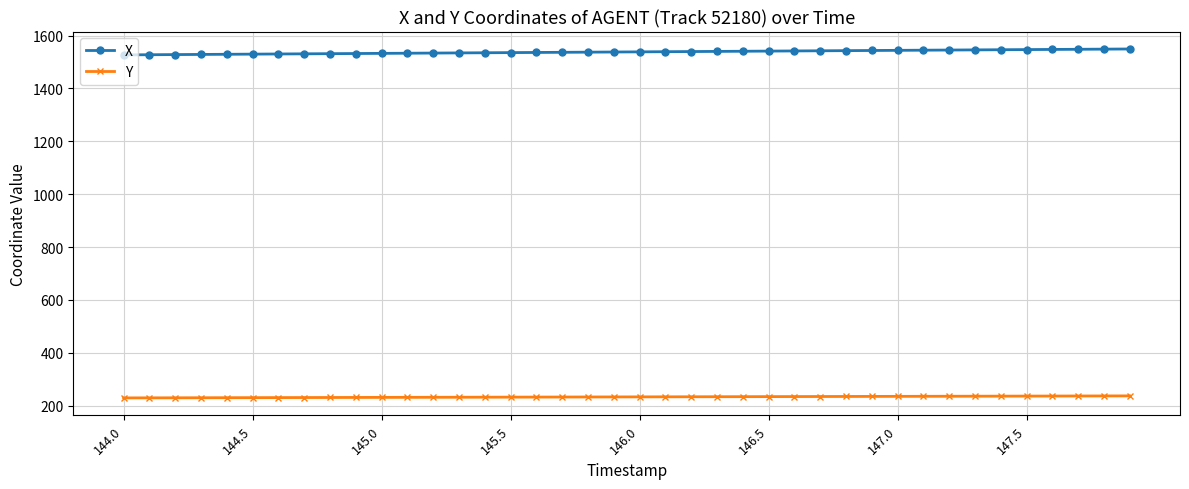

What is the minimum value for X?

1527.1